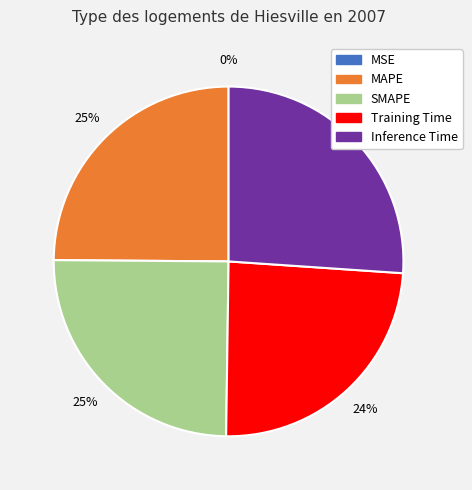

Is it true that Training Time is 30% of the pie?

False